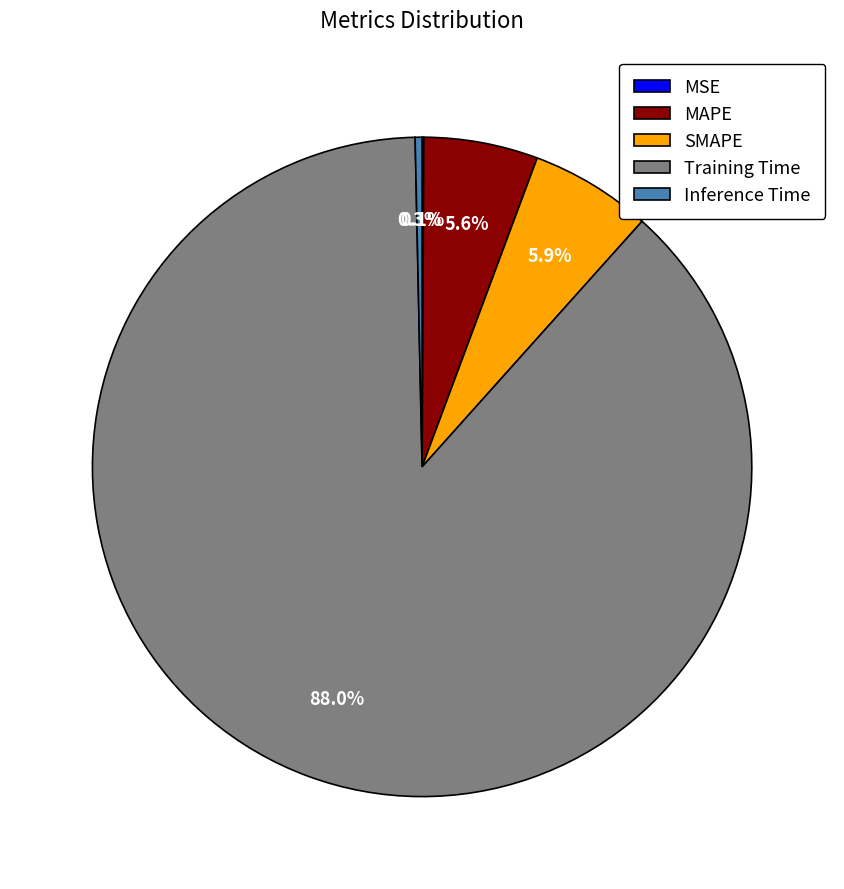

How much of the chart is everything except Inference Time?

99.7%